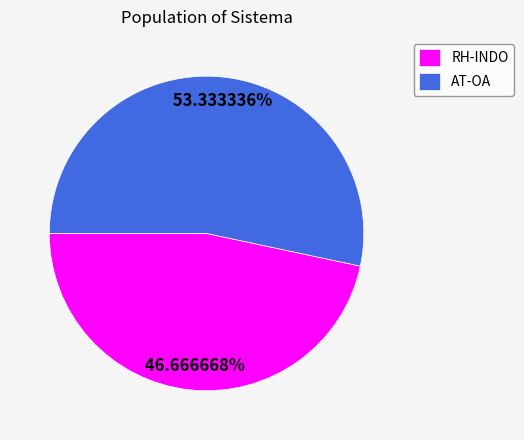

To the nearest percent, what is the combined percentage of AT-OA and RH-INDO?

100%